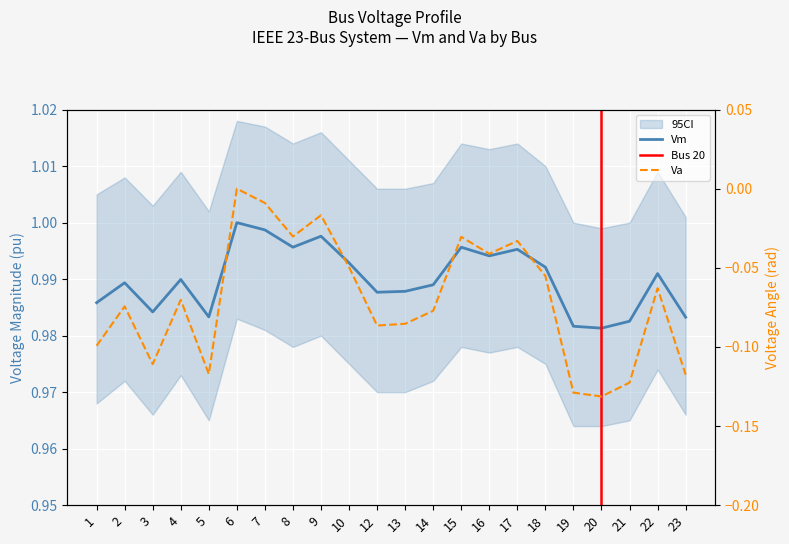

True or false: Vm and Va cross at least once.

False